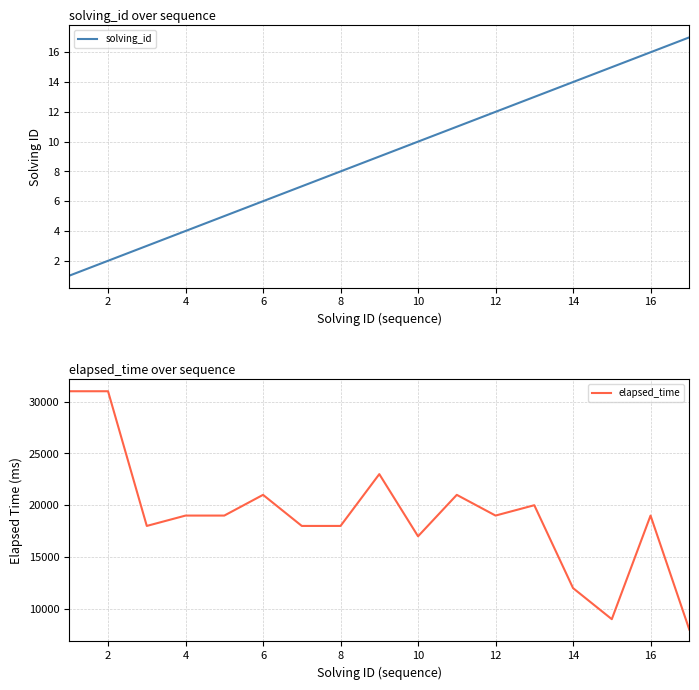

What is the average value of the elapsed_time series?

19000